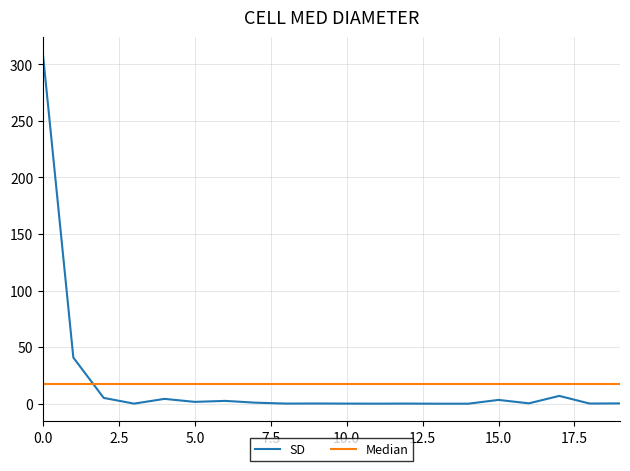

Rank the series by their maximum value, from lowest to highest.

Median, SD